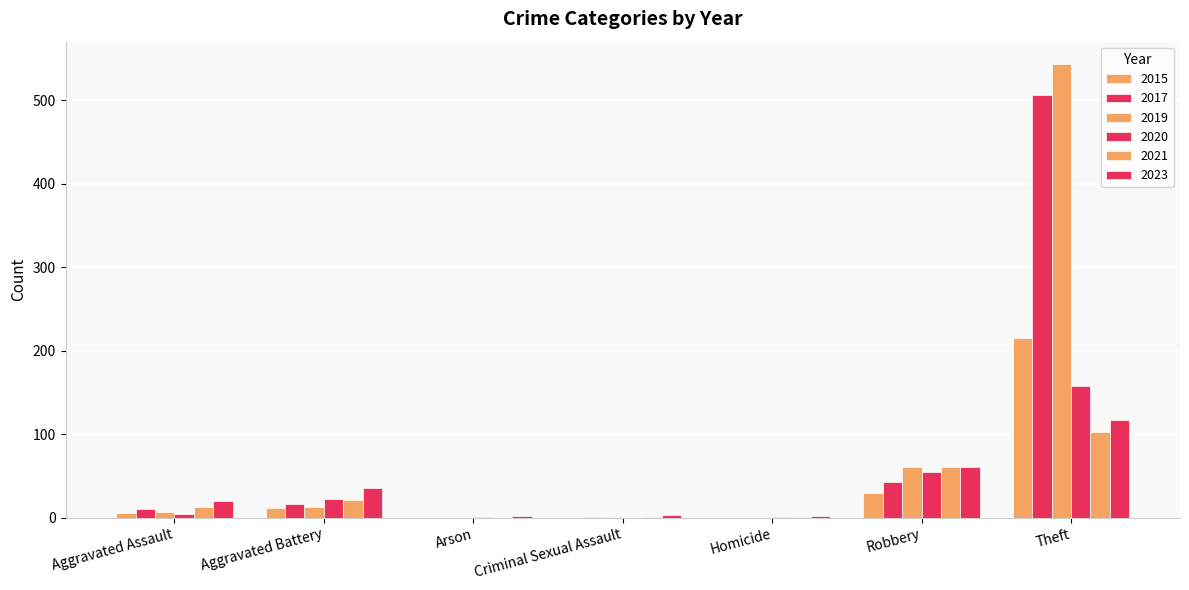

Are the bars horizontal?

No